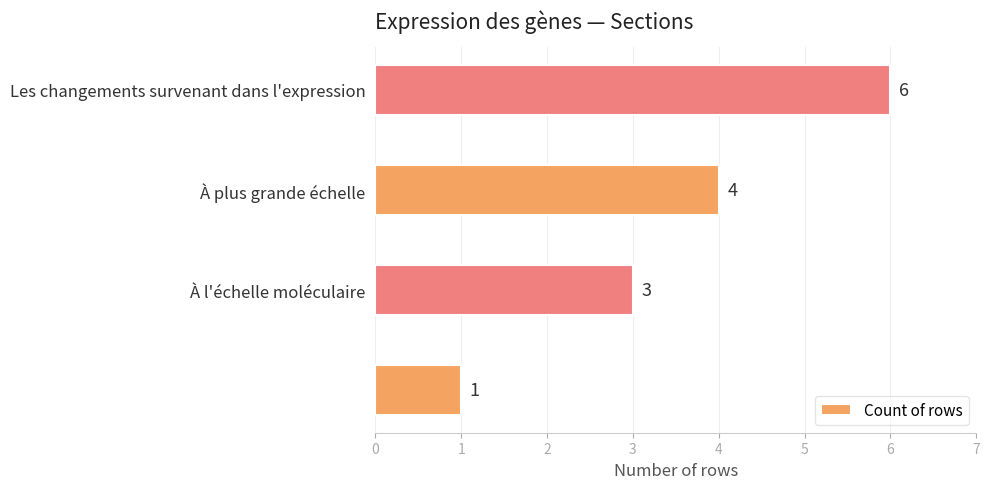

Are the bars grouped side by side (vs. stacked)?

No